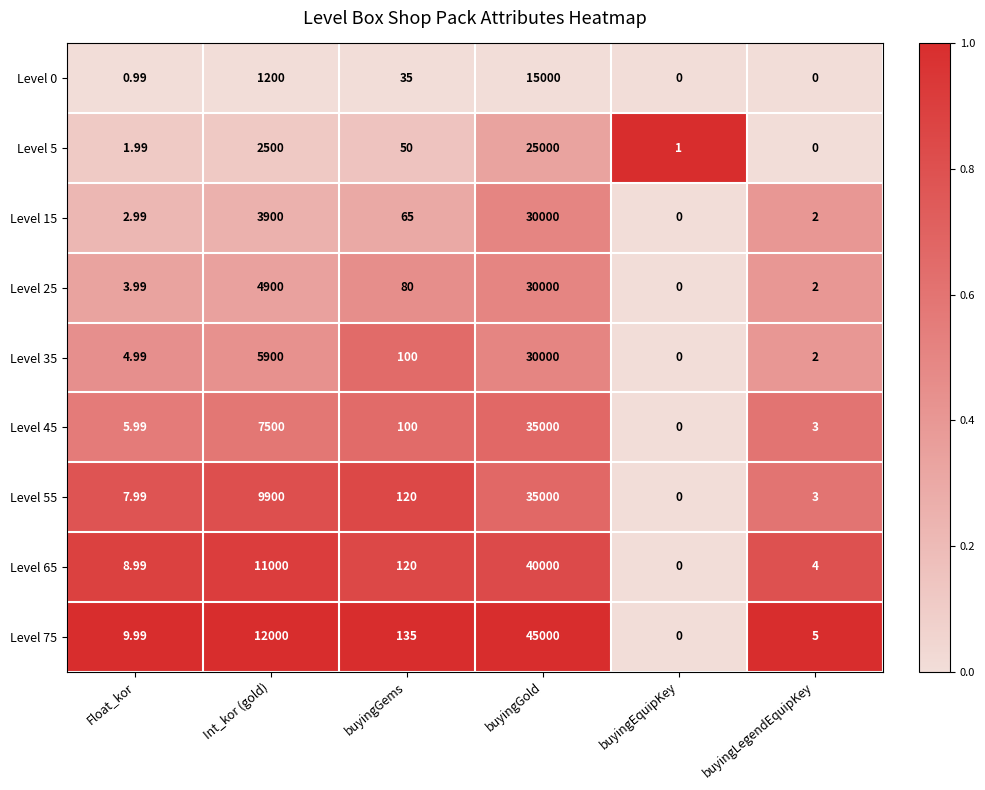

List the labels in order of Level 35 value, largest first.

buyingGold, Int_kor (gold), buyingGems, Float_kor, buyingLegendEquipKey, buyingEquipKey